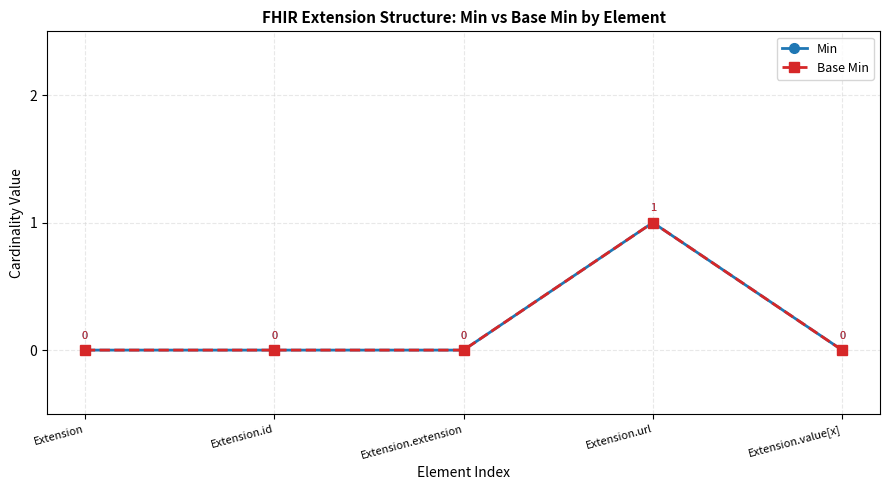

In Min, how many points are higher than both neighbors (excluding endpoints)?

1